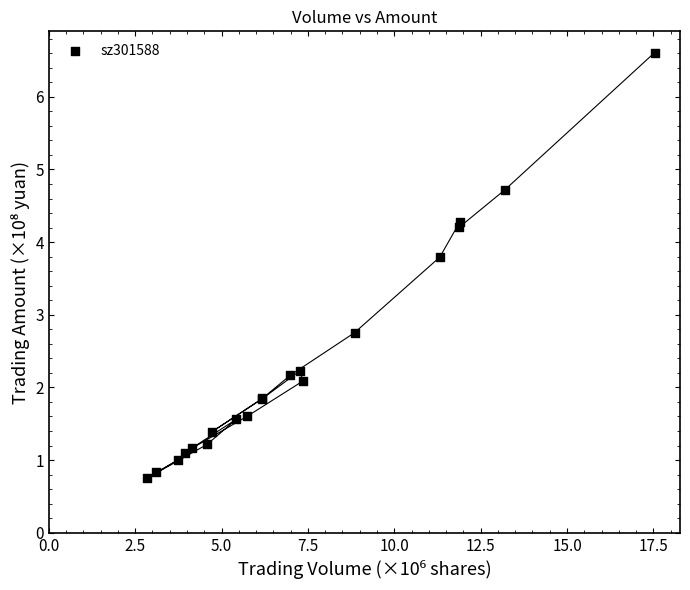

What Y value in the scatter plot is closest to 3?

2.8